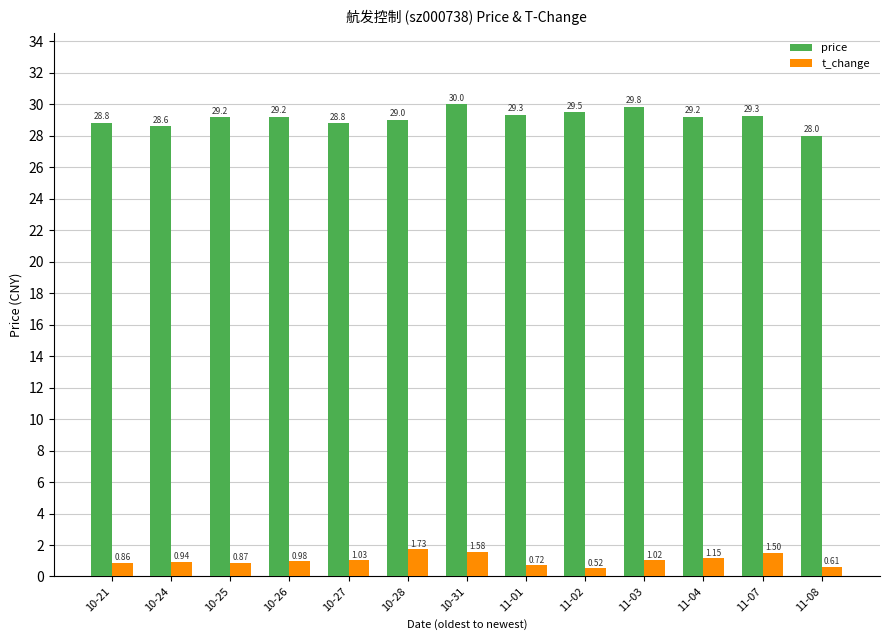

Are the bars grouped side by side (vs. stacked)?

Yes